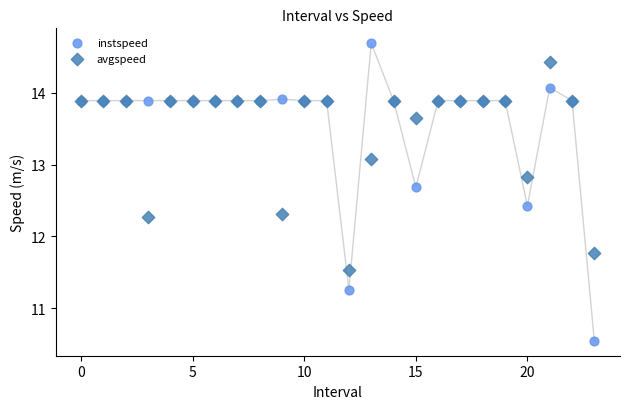

Which series has the largest Y range (max minus min)?

instspeed